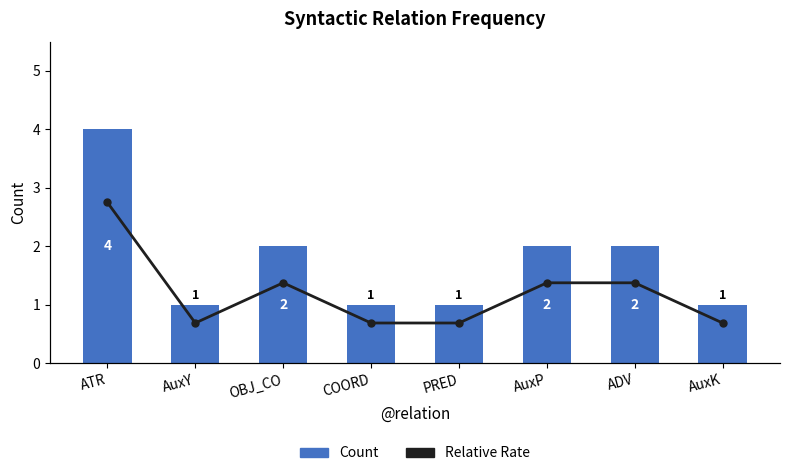

The value of Relative Rate at AuxK is 1.3. True or false?

False